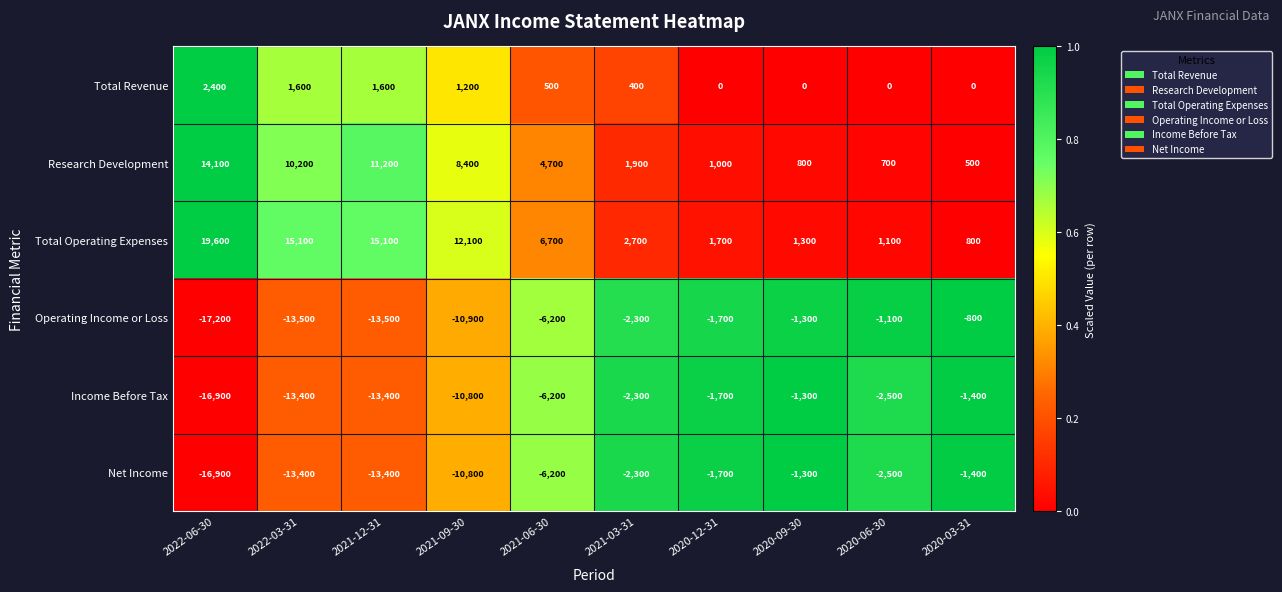

The value of Total Revenue at 2021-12-31 is 1600. True or false?

True